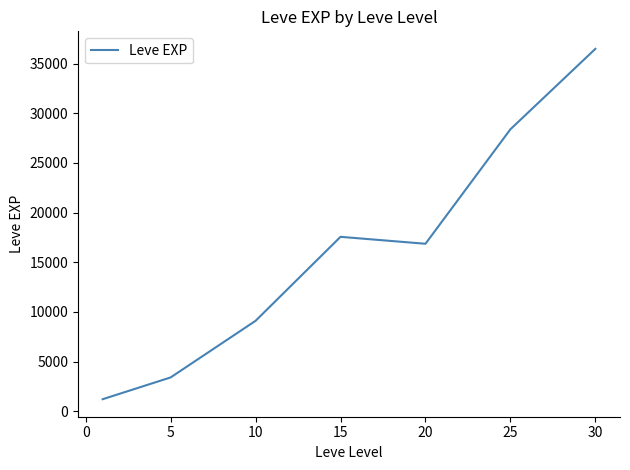

What is the smallest value displayed?

1213.3